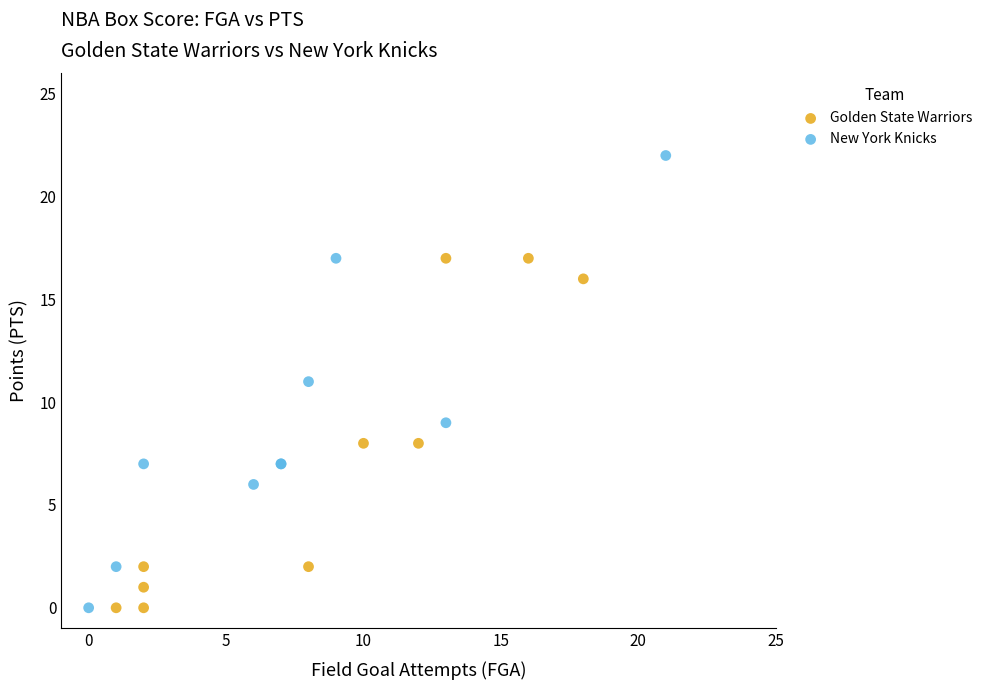

Which series contains the highest Y value?

New York Knicks